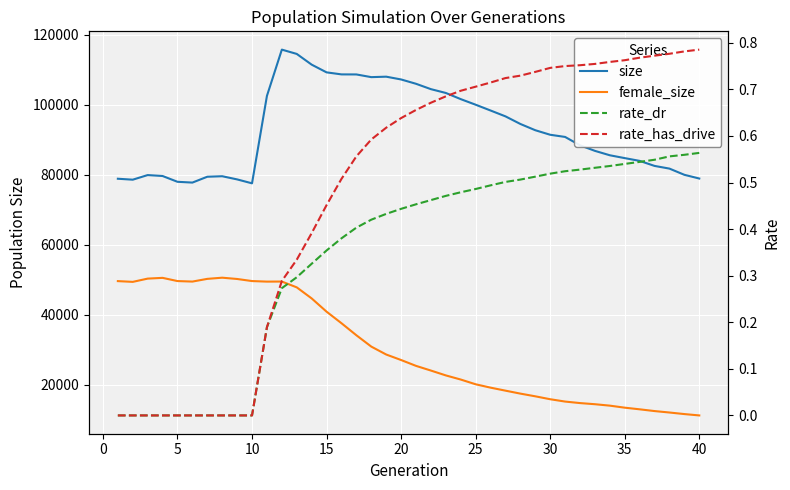

Is it true that rate_has_drive equals 0.5 at 15?

True